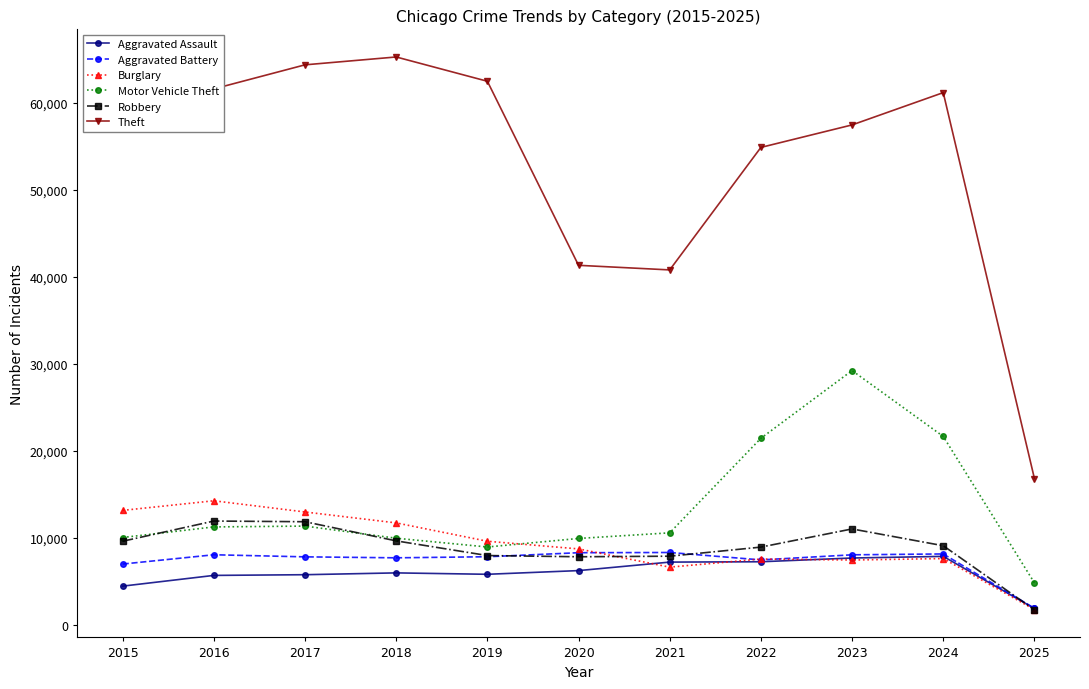

What is the smallest value displayed?

1763